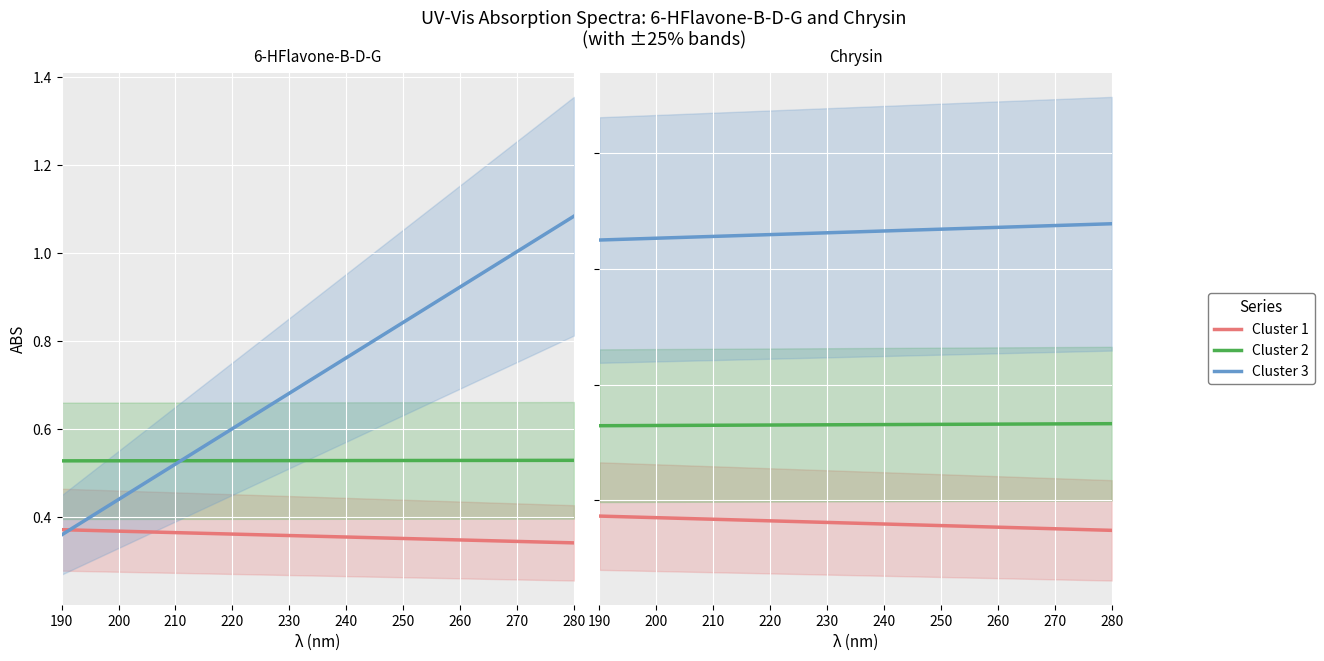

What value does the Cluster 1 series have at 220?

0.4